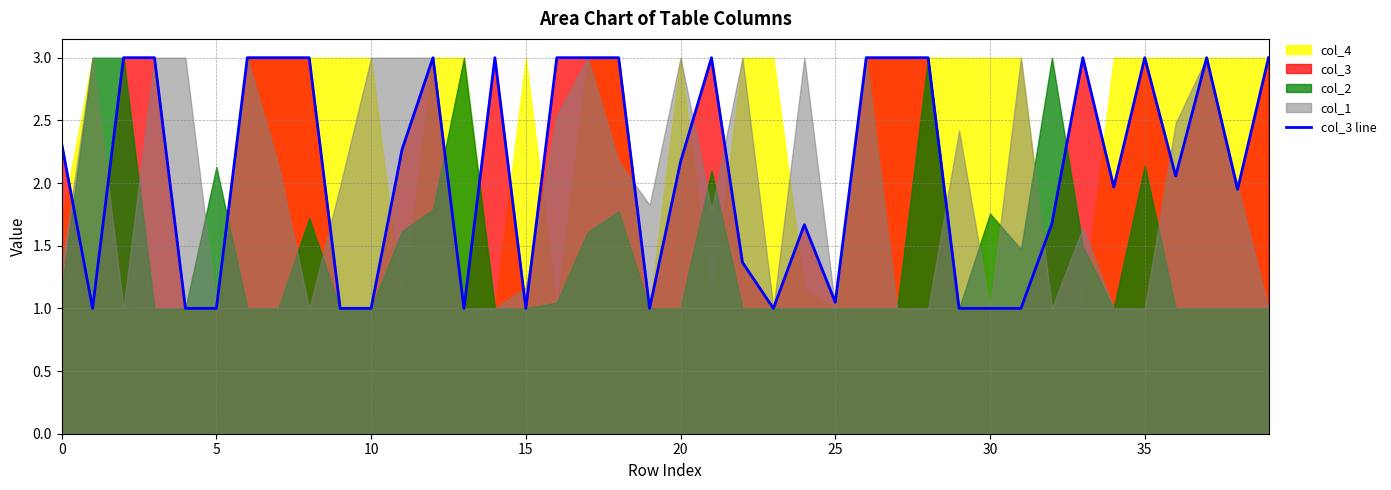

How many interior local valleys (lower than both neighbors) does the data have?

9